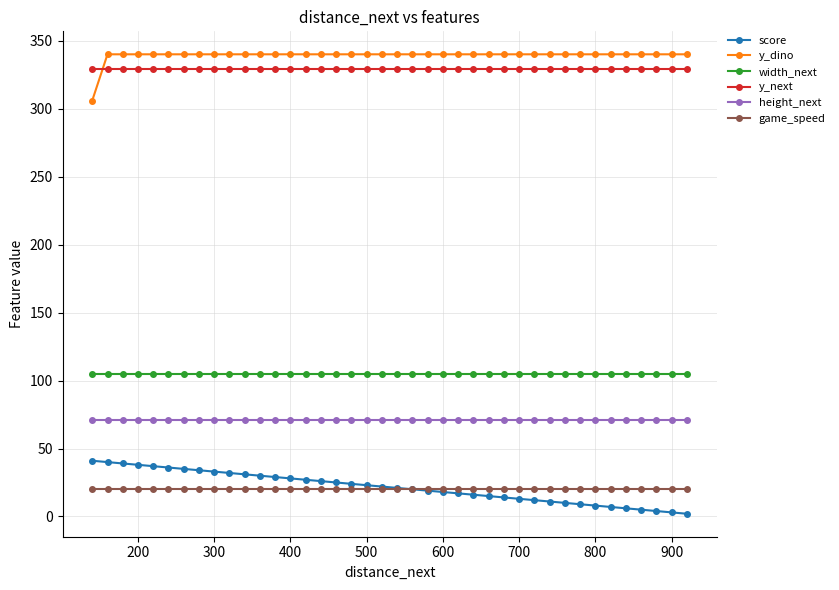

Does the chart display data point markers on the line(s)?

Yes